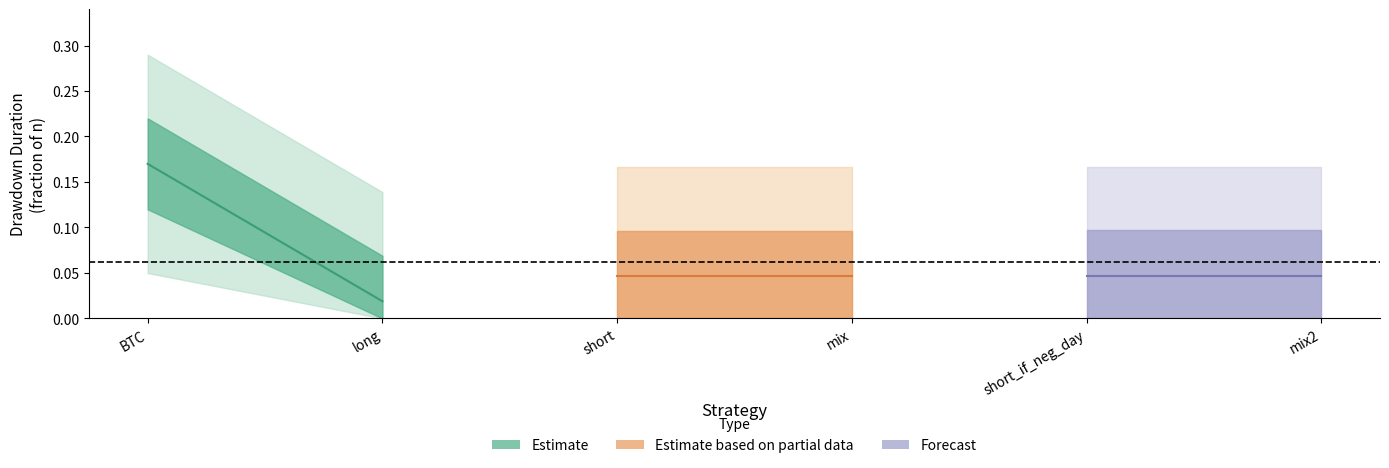

At which label does Estimate reach its minimum?

long